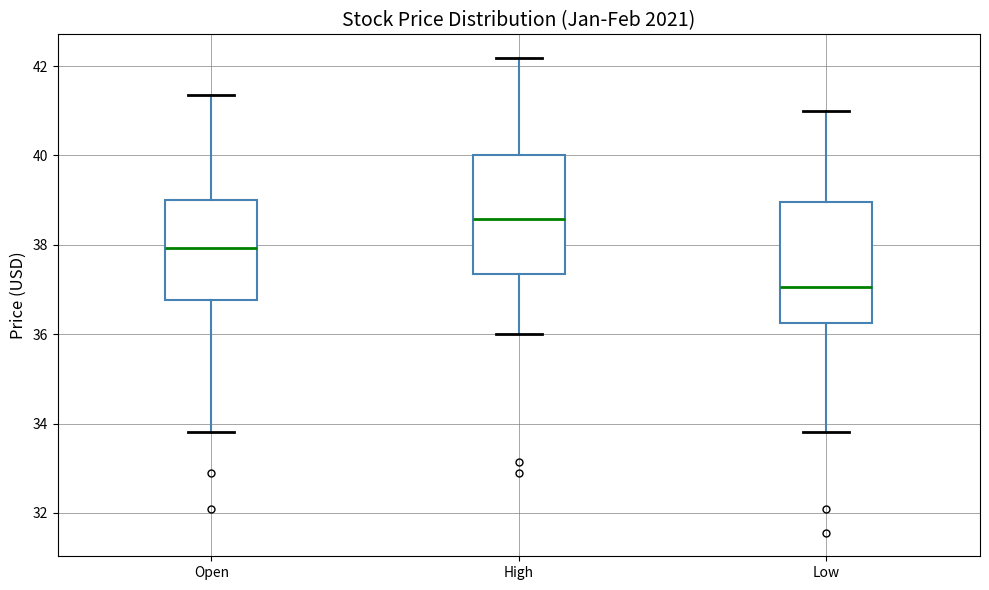

Reading left to right, read every box against the y-axis: the position of its median line, the range the box covers, and the ends of its whiskers. The values are not printed on the chart, so give them approximately, as read against the axis.

Open: median 38.0, box 36.8 to 39.0, whiskers 33.8 to 41.4
High: median 38.6, box 37.4 to 40.0, whiskers 36.0 to 42.2
Low: median 37.0, box 36.2 to 39.0, whiskers 33.8 to 41.0